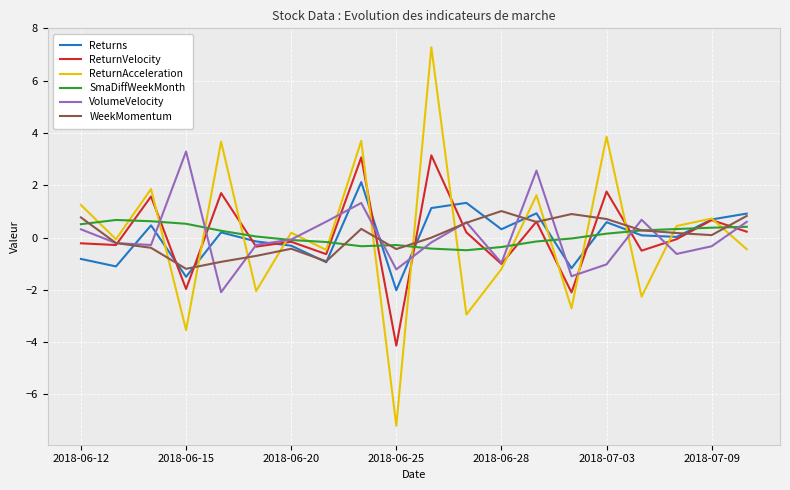

List the series in order of their peak value, highest first.

ReturnAcceleration, VolumeVelocity, ReturnVelocity, Returns, WeekMomentum, SmaDiffWeekMonth